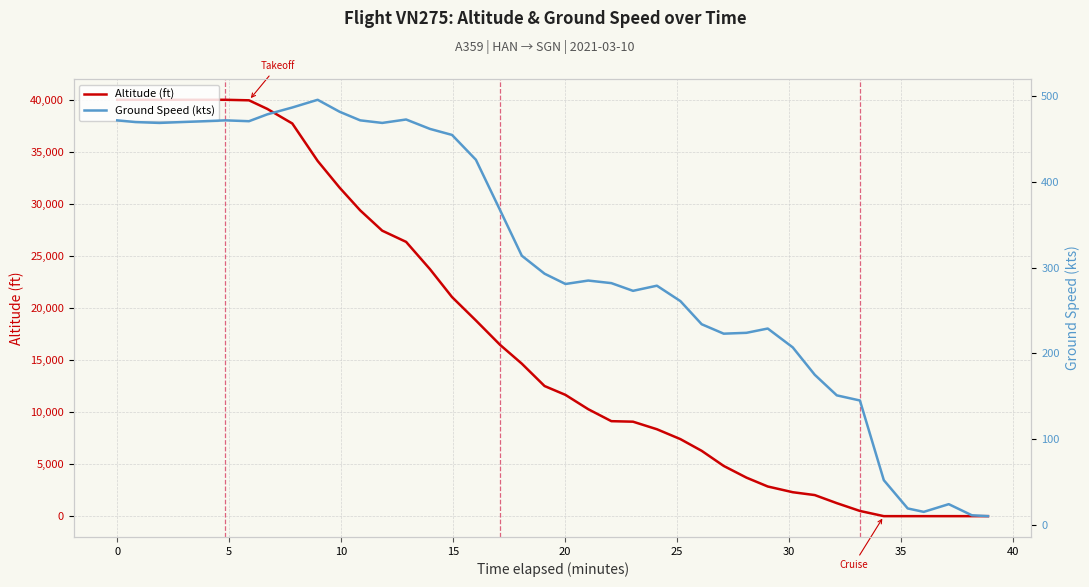

List the series in order of their overall mean, lowest first.

Ground Speed (kts), Altitude (ft)